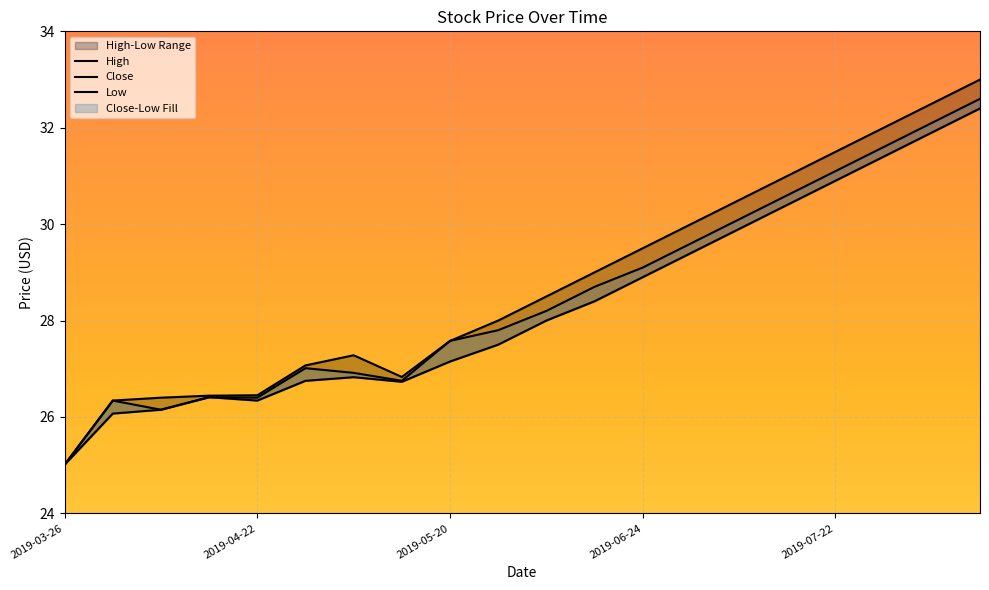

Is it true that High equals 43.6 at 2019-04-08?

False